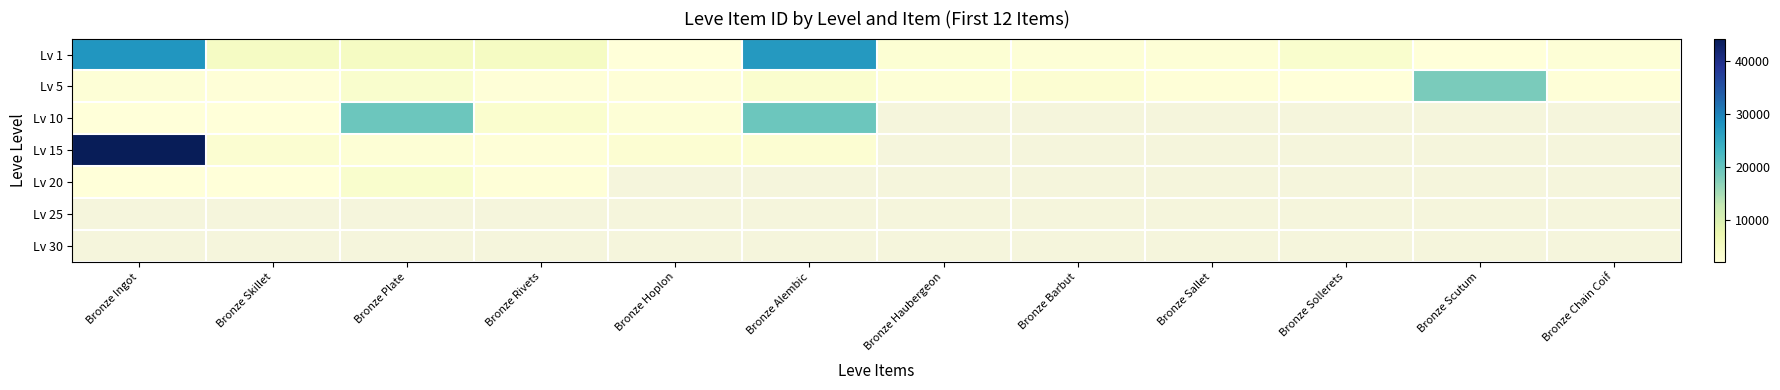

Is the value of Lv 5 at Bronze Hoplon greater than the value of Lv 15 at Bronze Chain Coif?

No